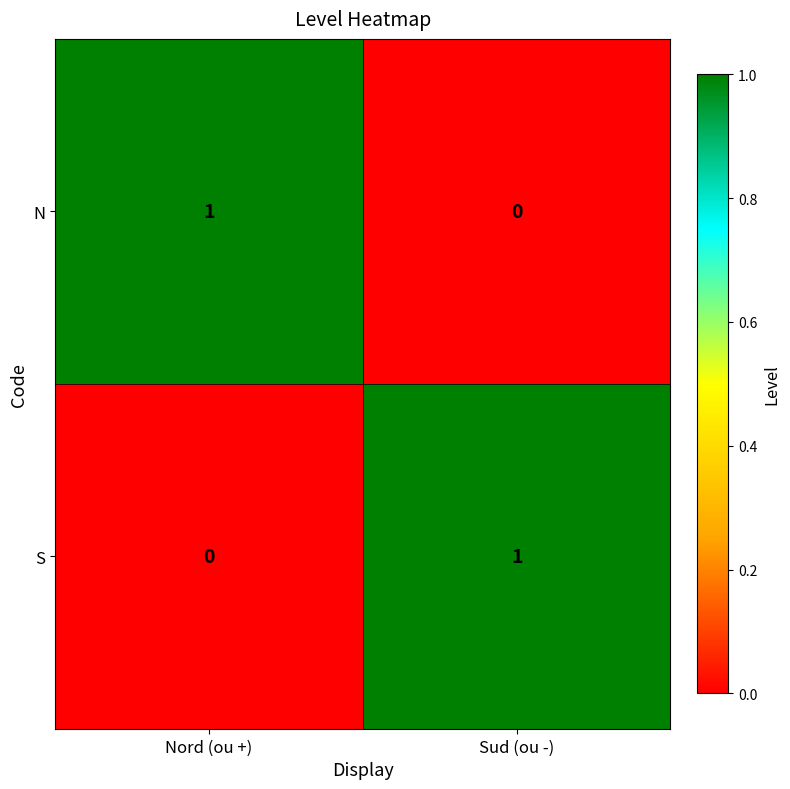

True or false: N has a value of -1 at Sud (ou -).

False